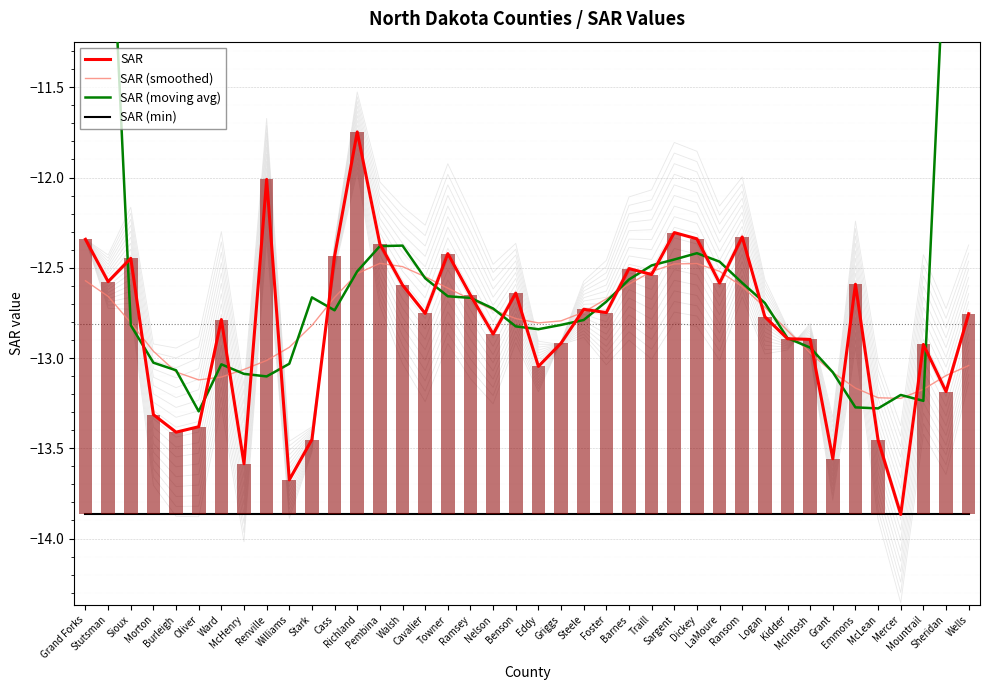

What are all the series names shown in the legend?

SAR, SAR (smoothed), SAR (moving avg), SAR (min)